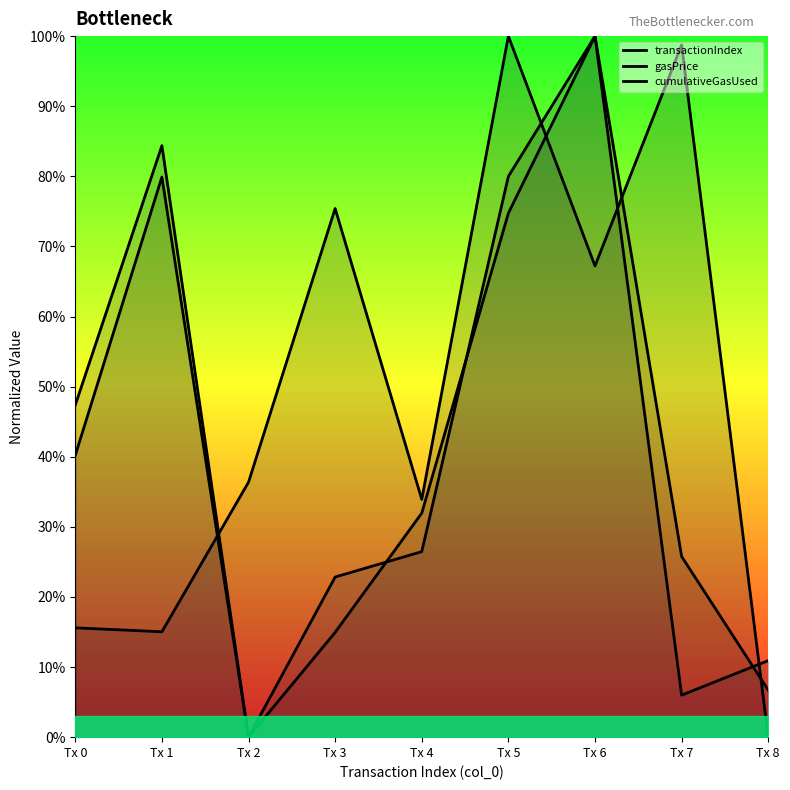

What is the total value across all series at Tx 6?

2.7